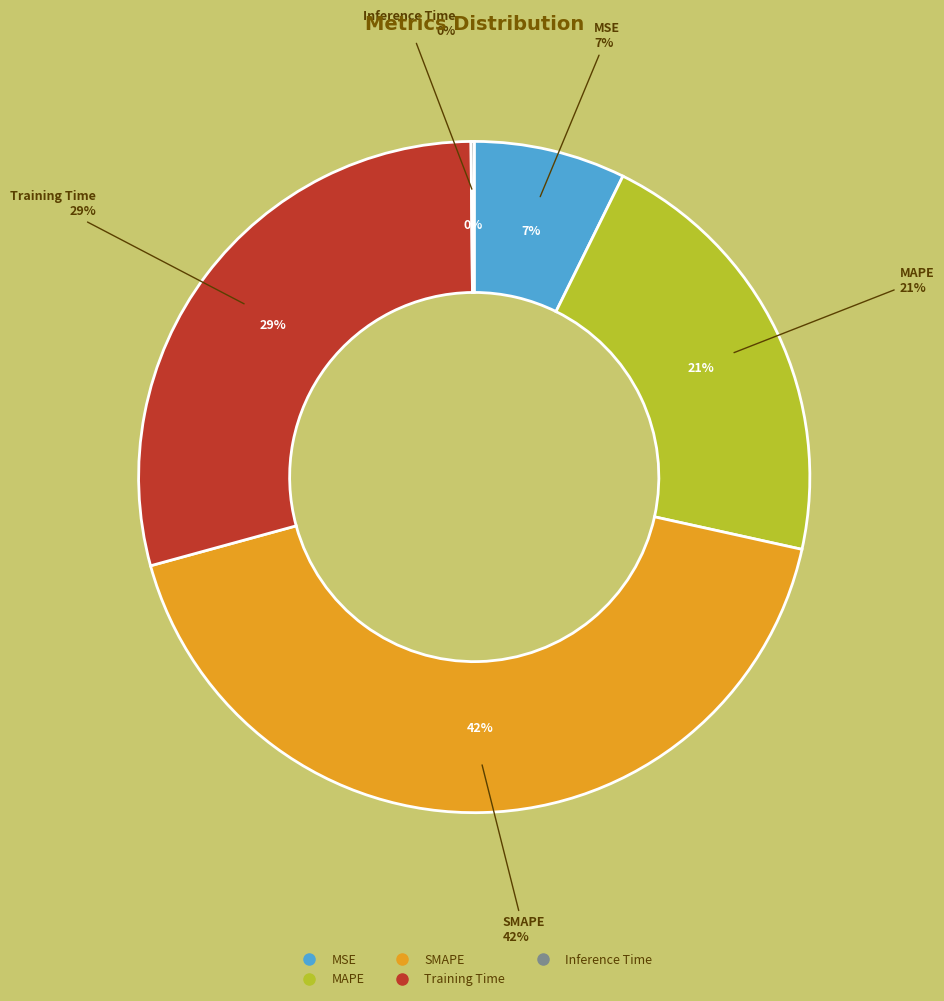

What percentage is the MSE slice, to the nearest percent?

7%